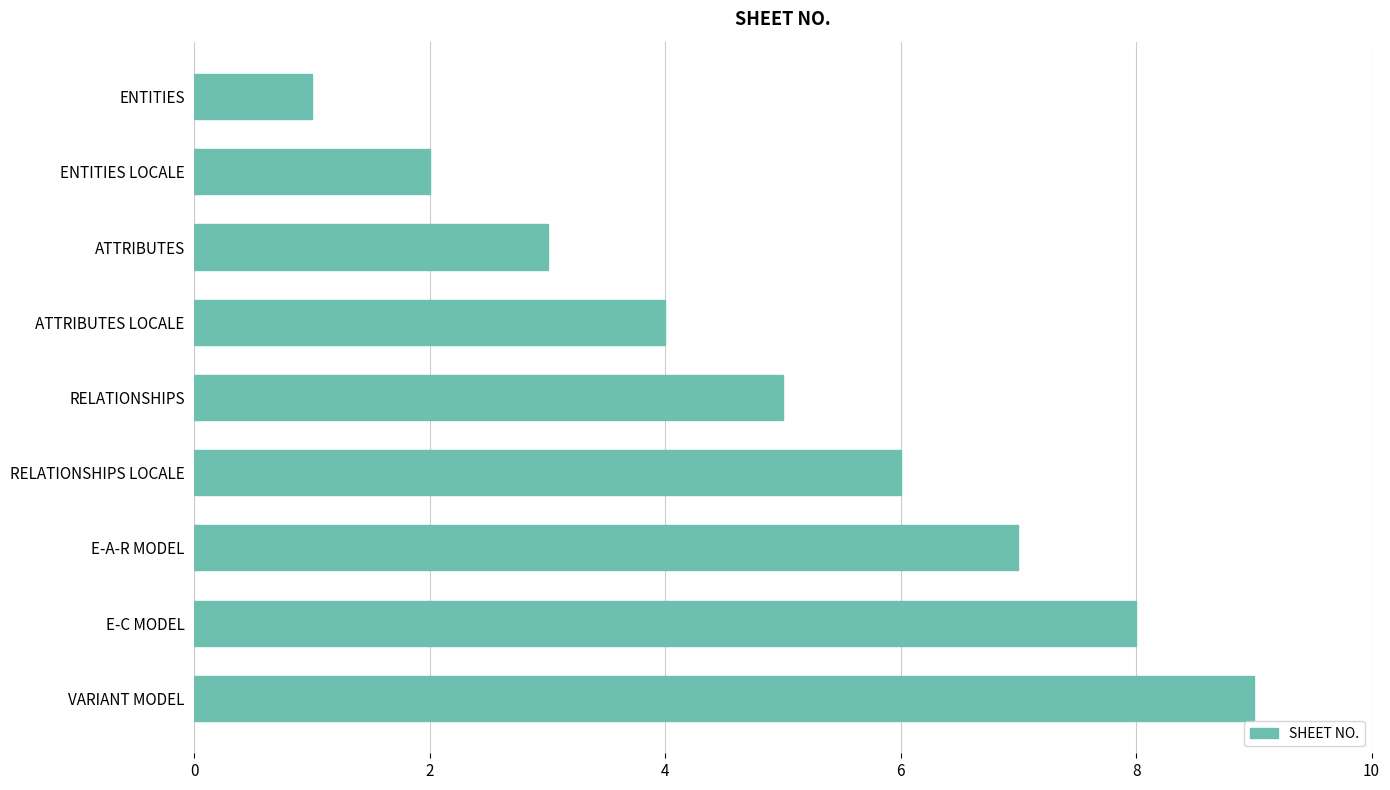

The chart shows a value of 13 at VARIANT MODEL. True or false?

False